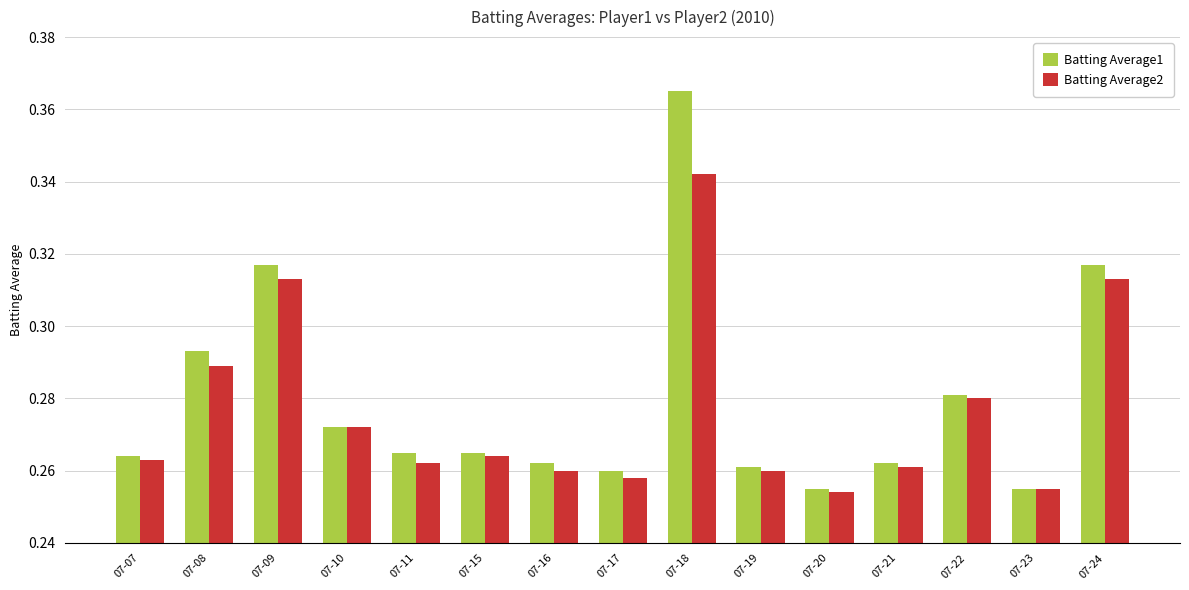

How many Batting Average1 values are between 0 and 1?

15